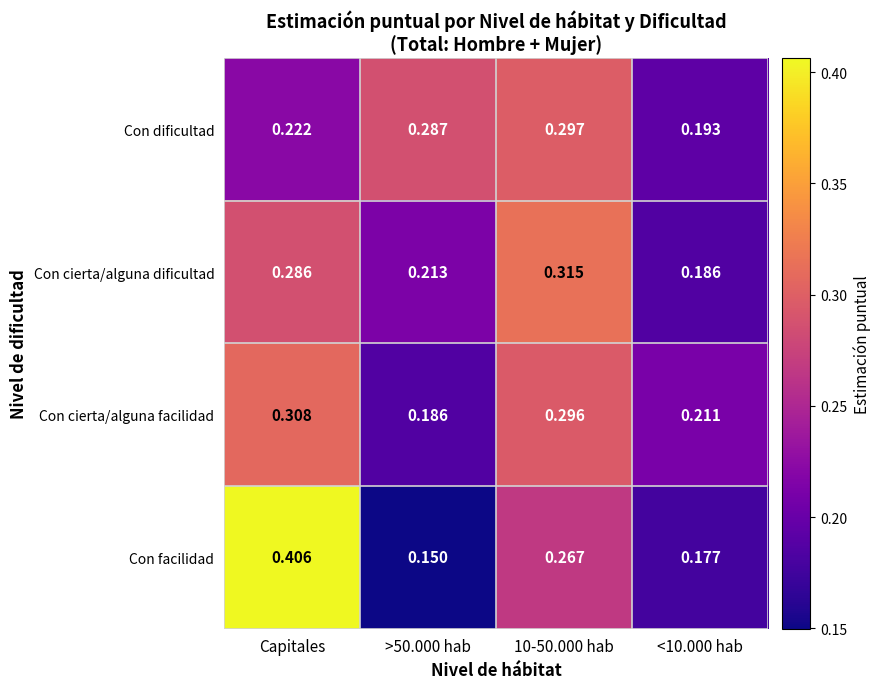

At how many categories does at least one series exceed 0?

4